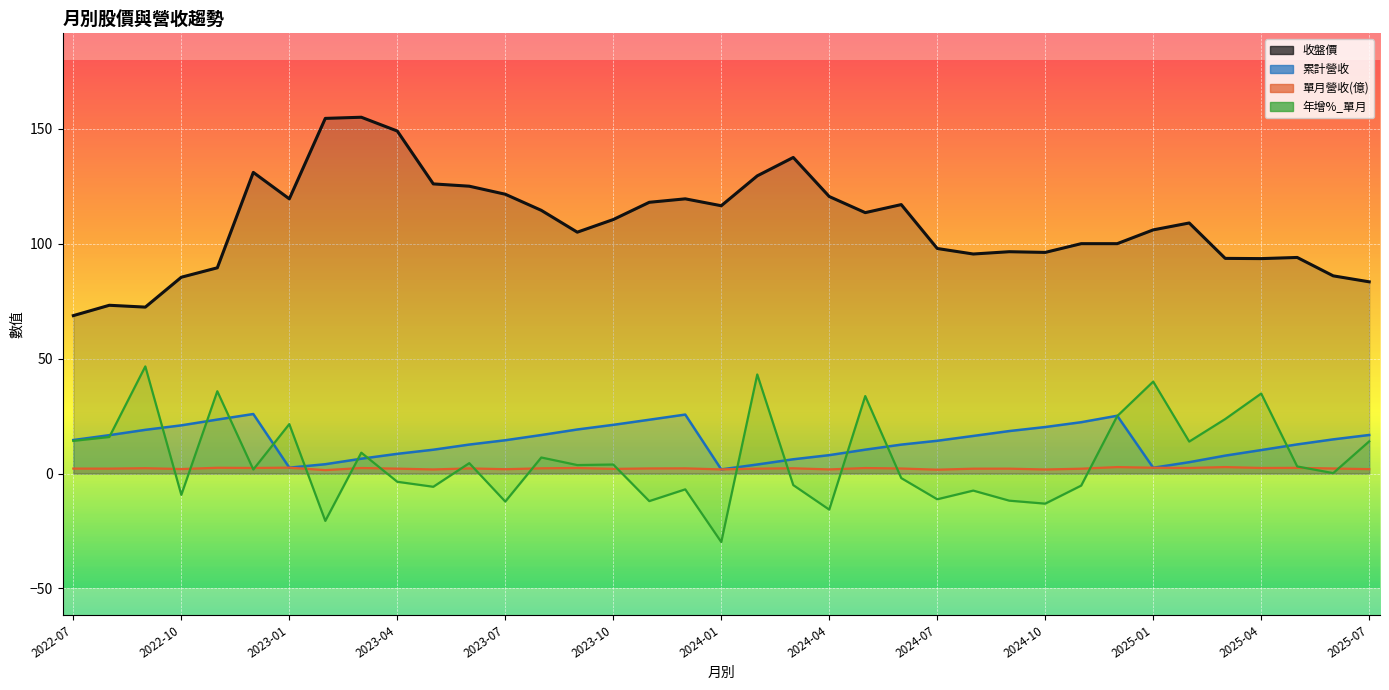

Reading right to left, list all the values displayed in this chart.

年增%_單月: 2025-07=14.0	2025-06=0.2	2025-05=3.1	2025-04=34.8	2025-03=23.7	2025-02=13.9	2025-01=40.0	2024-12=25.0	2024-11=-5.2	2024-10=-13.1	2024-09=-11.8	2024-08=-7.4	2024-07=-11.2	2024-06=-2.0	2024-05=33.7	2024-04=-15.7	2024-03=-5.0	2024-02=43.1	2024-01=-29.8	2023-12=-6.9	2023-11=-12.0	2023-10=3.9	2023-09=3.7	2023-08=7.0	2023-07=-12.2	2023-06=4.5	2023-05=-5.8	2023-04=-3.6	2023-03=9.1	2023-02=-20.6	2023-01=21.5	2022-12=1.8	2022-11=35.8	2022-10=-9.3	2022-09=46.6	2022-08=15.9	2022-07=14.2
累計營收: 2025-07=16.8	2025-06=14.9	2025-05=12.7	2025-04=10.2	2025-03=7.8	2025-02=4.9	2025-01=2.5	2024-12=25.1	2024-11=22.3	2024-10=20.2	2024-09=18.5	2024-08=16.4	2024-07=14.2	2024-06=12.6	2024-05=10.4	2024-04=8.0	2024-03=6.2	2024-02=3.9	2024-01=1.8	2023-12=25.6	2023-11=23.4	2023-10=21.2	2023-09=19.2	2023-08=16.8	2023-07=14.5	2023-06=12.6	2023-05=10.4	2023-04=8.6	2023-03=6.5	2023-02=4.0	2023-01=2.6	2022-12=25.9	2022-11=23.5	2022-10=21.0	2022-09=19.0	2022-08=16.7	2022-07=14.6
單月營收(億): 2025-07=1.9	2025-06=2.2	2025-05=2.5	2025-04=2.4	2025-03=2.8	2025-02=2.4	2025-01=2.5	2024-12=2.8	2024-11=2.1	2024-10=1.8	2024-09=2.1	2024-08=2.1	2024-07=1.7	2024-06=2.2	2024-05=2.4	2024-04=1.8	2024-03=2.3	2024-02=2.1	2024-01=1.8	2023-12=2.2	2023-11=2.2	2023-10=2.0	2023-09=2.4	2023-08=2.3	2023-07=1.9	2023-06=2.2	2023-05=1.8	2023-04=2.1	2023-03=2.4	2023-02=1.5	2023-01=2.6	2022-12=2.4	2022-11=2.5	2022-10=1.9	2022-09=2.3	2022-08=2.1	2022-07=2.1
收盤價: 2025-07=83.4	2025-06=86.0	2025-05=94.0	2025-04=93.5	2025-03=93.6	2025-02=109.0	2025-01=106.0	2024-12=100.0	2024-11=100.0	2024-10=96.2	2024-09=96.5	2024-08=95.5	2024-07=97.9	2024-06=117.0	2024-05=113.5	2024-04=120.5	2024-03=137.5	2024-02=129.5	2024-01=116.5	2023-12=119.5	2023-11=118.0	2023-10=110.5	2023-09=105.0	2023-08=114.5	2023-07=121.5	2023-06=125.0	2023-05=126.0	2023-04=149.0	2023-03=155.0	2023-02=154.5	2023-01=119.5	2022-12=131.0	2022-11=89.5	2022-10=85.4	2022-09=72.4	2022-08=73.2	2022-07=68.7